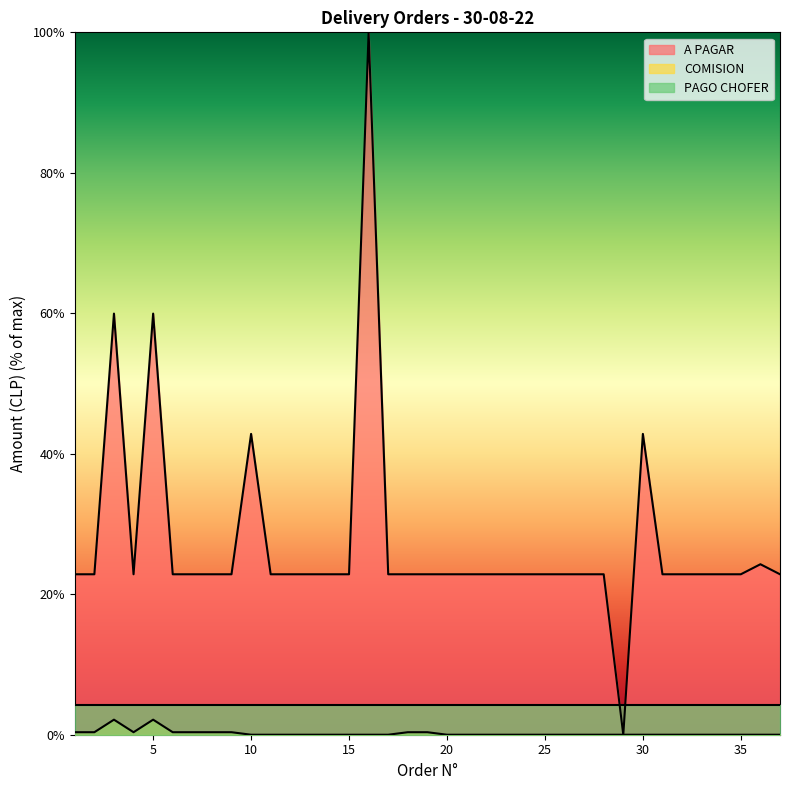

True or false: COMISION and A PAGAR intersect in this chart.

False